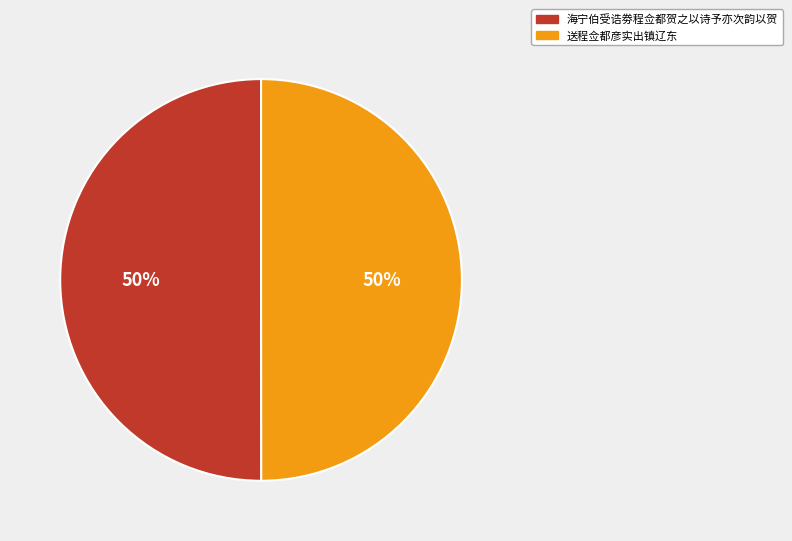

To the nearest percent, what portion does 送程佥都彦实出镇辽东 represent?

50%